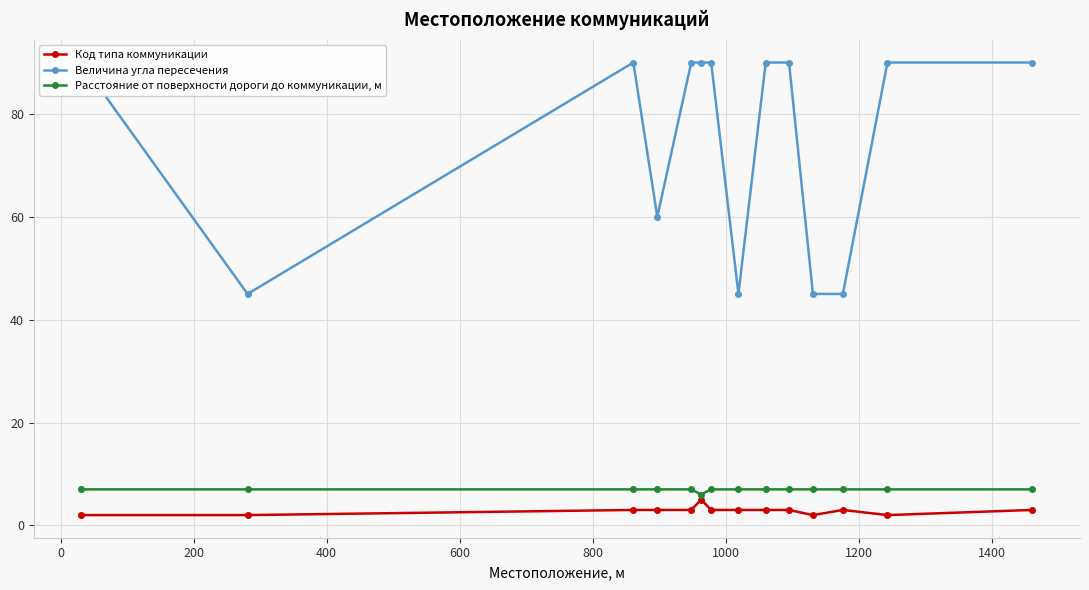

True or false: Код типа коммуникации and Величина угла пересечения cross at least once.

False